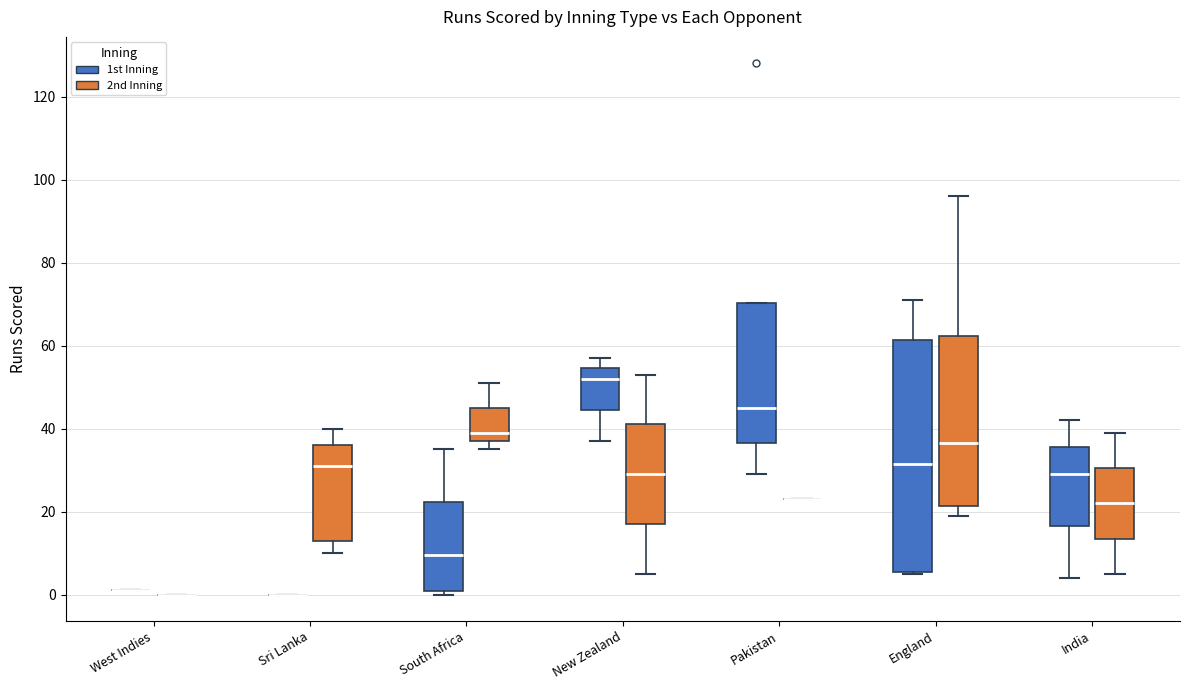

Reading left to right, read every box against the y-axis: the position of its median line, the range the box covers, and the ends of its whiskers. The values are not printed on the chart, so give them approximately, as read against the axis.

West Indies (1st Inning): box collapsed to a line at 2, whiskers 2 to 2
West Indies (2nd Inning): box collapsed to a line at 0, whiskers 0 to 0
Sri Lanka (1st Inning): box collapsed to a line at 0, whiskers 0 to 0
Sri Lanka (2nd Inning): median 32, box 14 to 36, whiskers 10 to 40
South Africa (1st Inning): median 10, box 0 to 22, whiskers 0 (just below the box's lower edge) to 36
South Africa (2nd Inning): median 40, box 38 to 46, whiskers 36 to 52
New Zealand (1st Inning): median 52, box 44 to 54, whiskers 38 to 58
New Zealand (2nd Inning): median 30, box 18 to 42, whiskers 6 to 54
Pakistan (1st Inning): median 46, box 36 to 70, whiskers 30 to 70
Pakistan (2nd Inning): box collapsed to a line at 24, whiskers 24 to 24
England (1st Inning): median 32, box 6 to 62, whiskers 6 to 72
England (2nd Inning): median 36, box 22 to 62, whiskers 20 to 96
India (1st Inning): median 30, box 16 to 36, whiskers 4 to 42
India (2nd Inning): median 22, box 14 to 30, whiskers 6 to 40